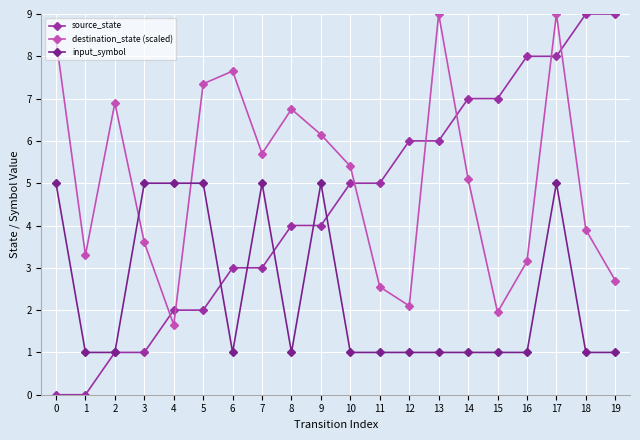

Rank the series at 7 from highest to lowest value.

destination_state (scaled), input_symbol, source_state